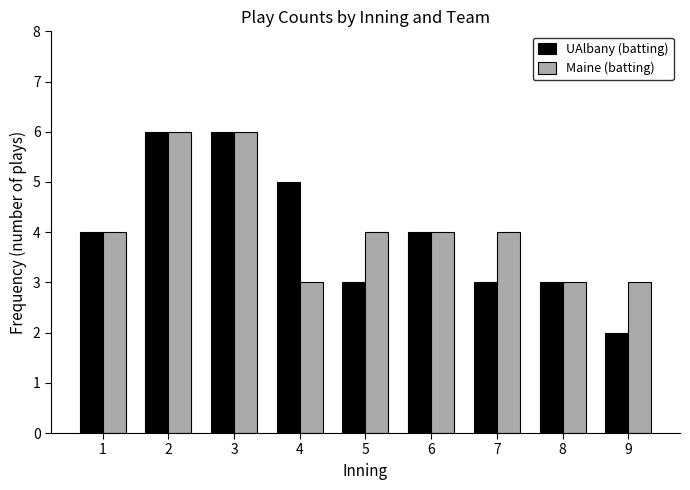

What is the approximate value of Maine (batting) at 4?

3